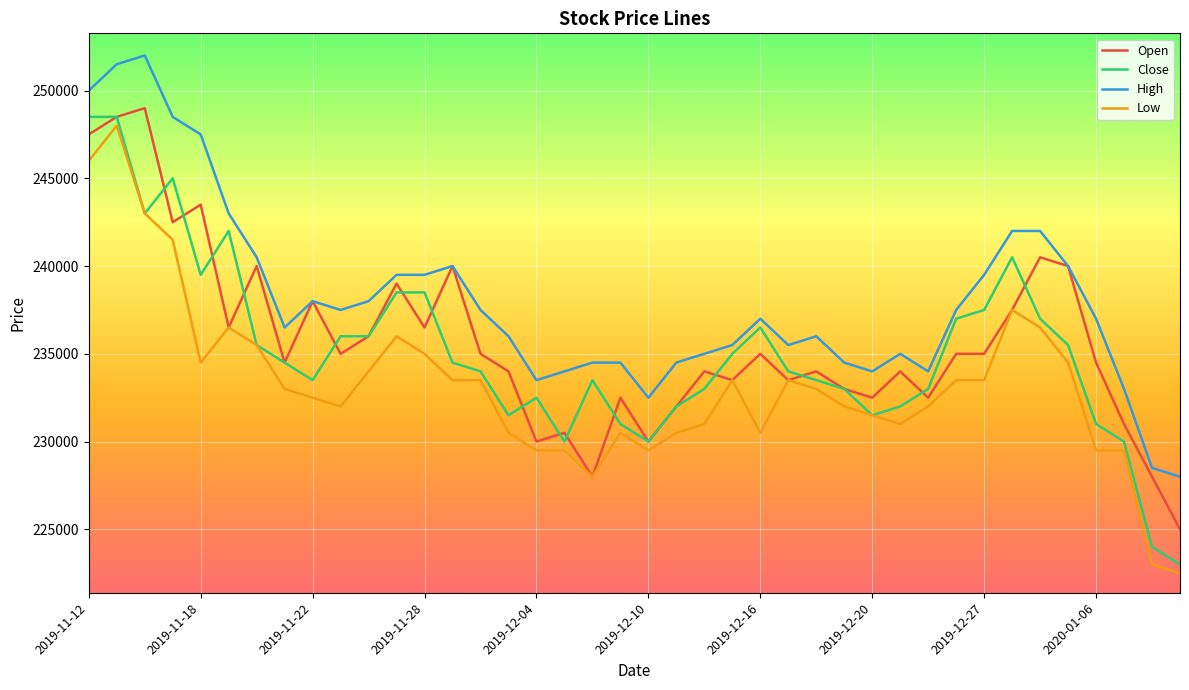

Which series has the largest total across all categories?

High